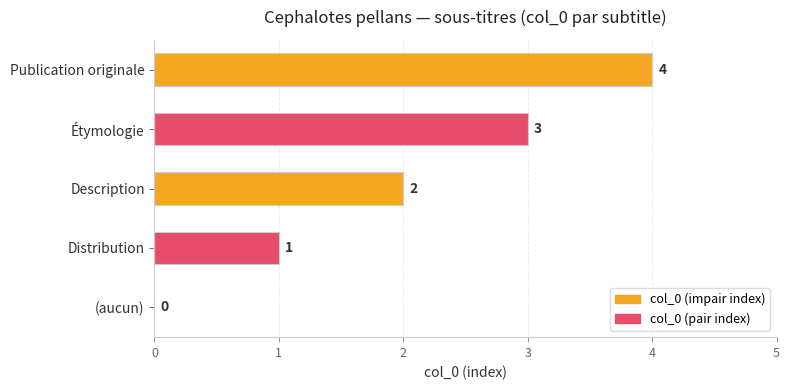

What is the sum of all values?

10